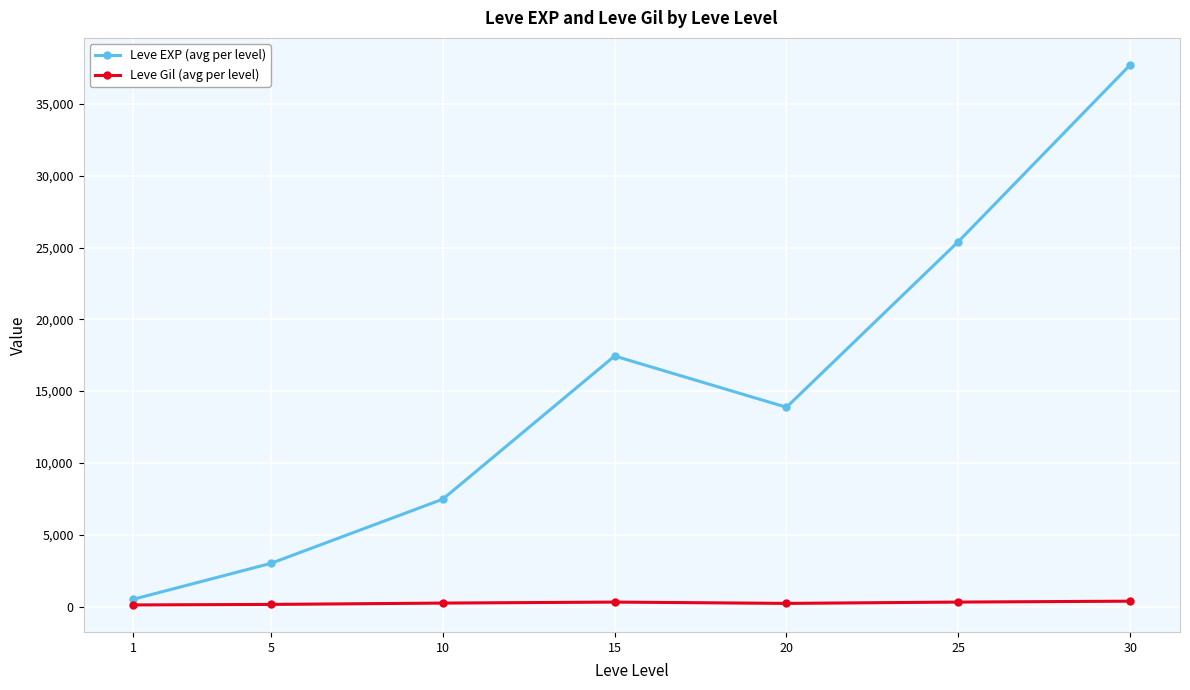

The value of Leve Gil (avg per level) at 1 is 113.0. True or false?

True